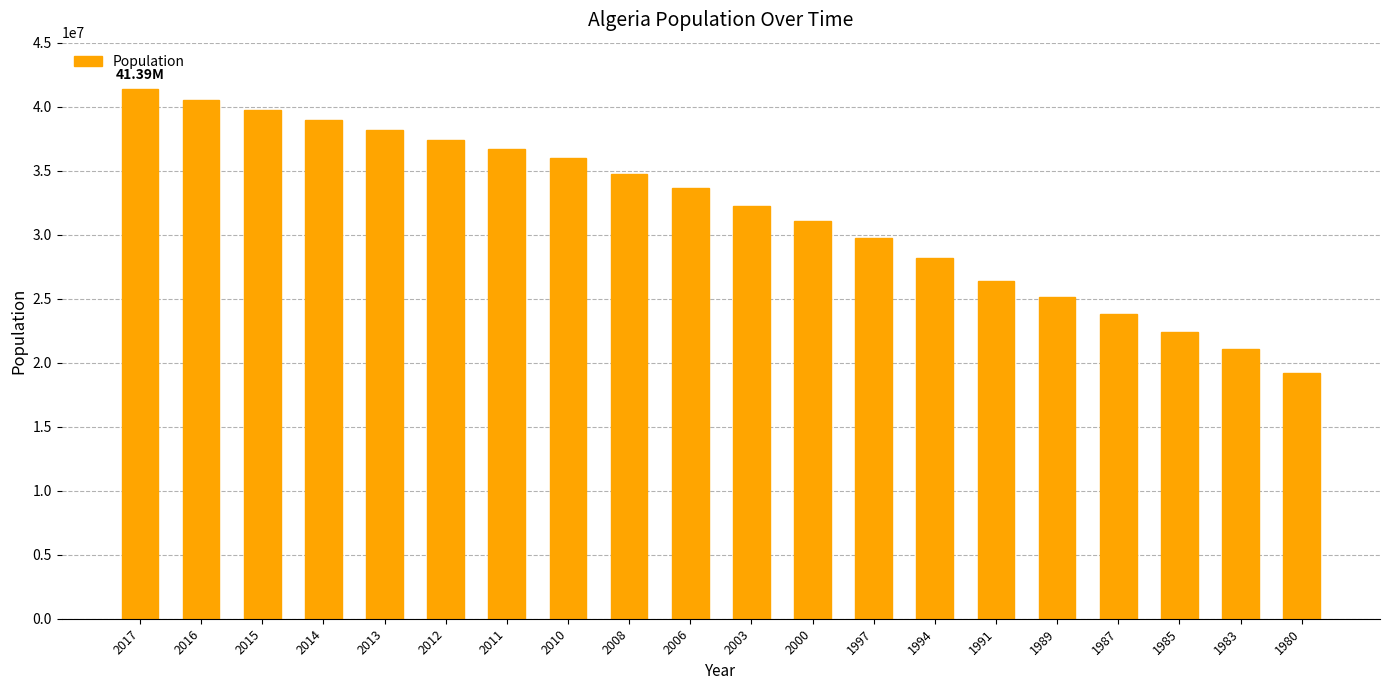

What is the value of the 6th bar from the left?

37383887